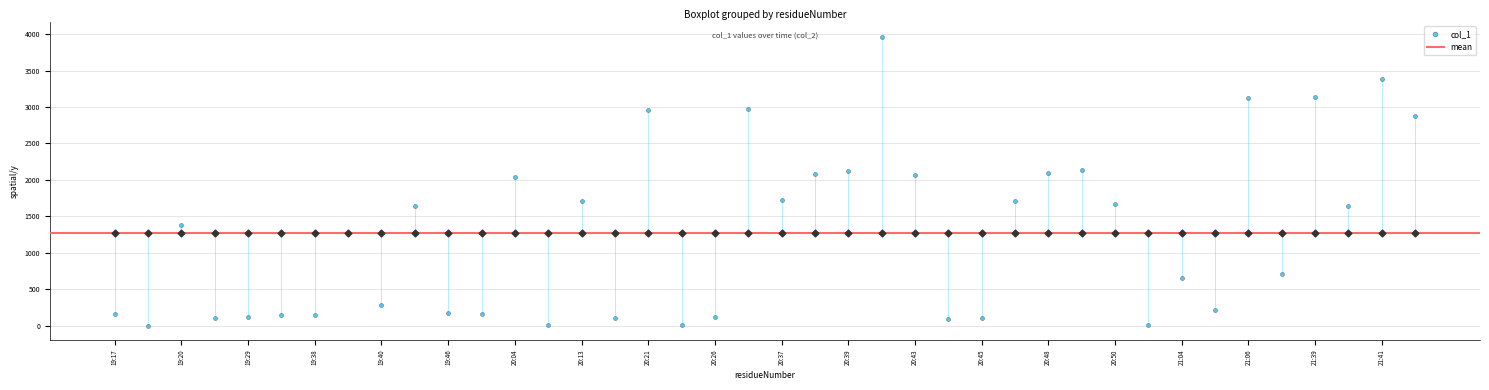

Which has a higher value, 20:39 or 20:15?

20:39